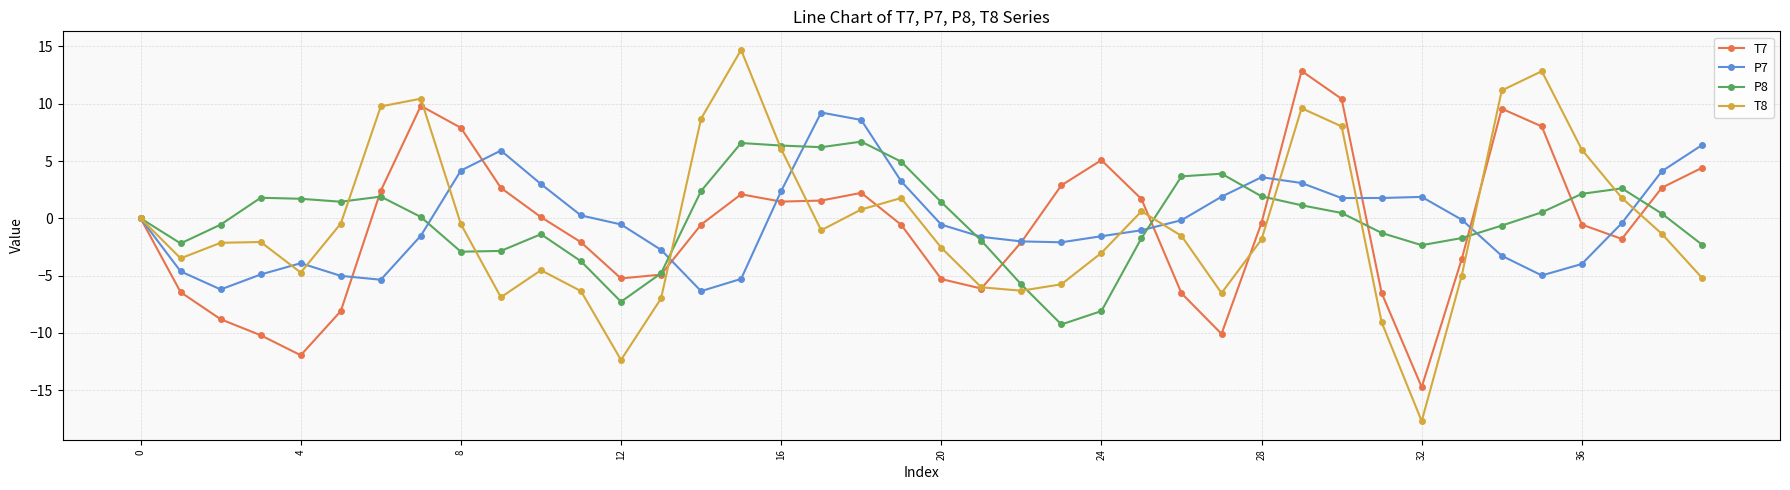

What is the value of the P7 point at the 11th from the left?

3.0